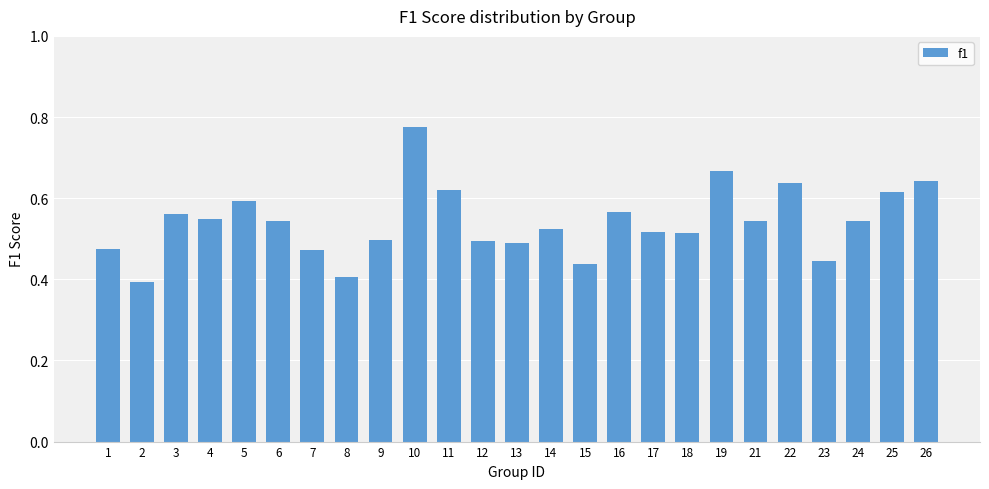

Are the bars horizontal?

No